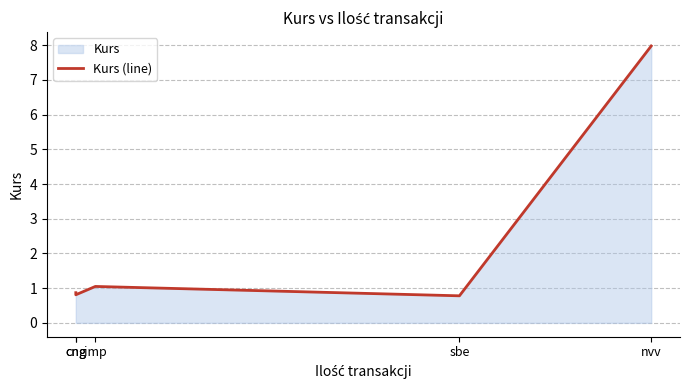

Rank the categories by value from lowest to highest.

sbe, cng, cng, imp, nvv